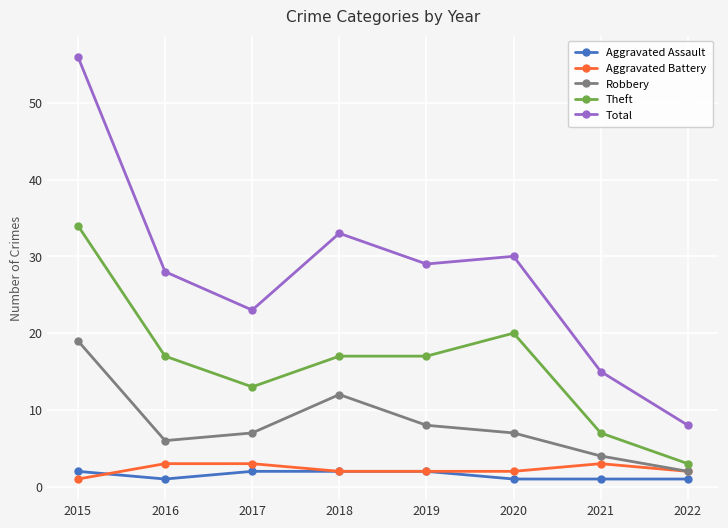

What is the difference between the maximum and minimum values in the Aggravated Battery series?

2